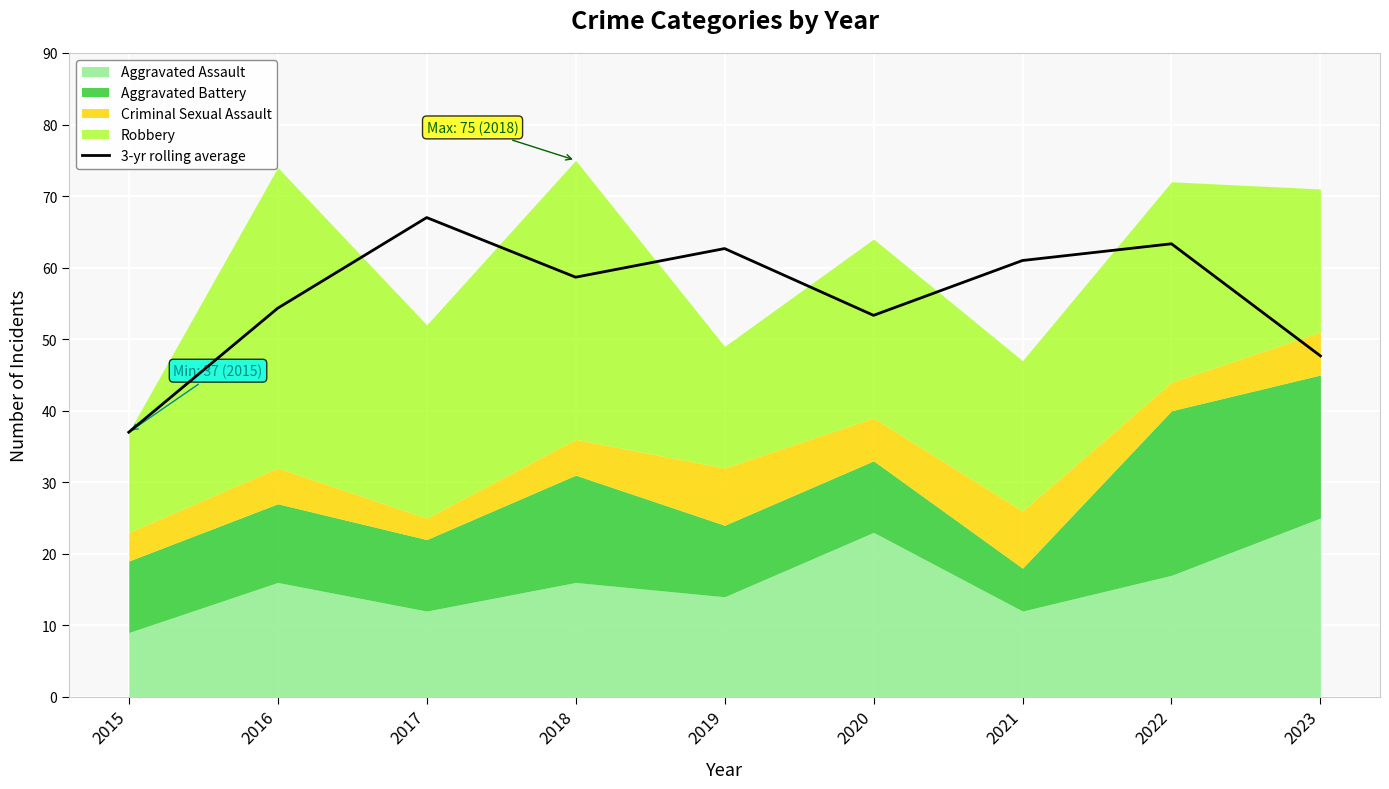

The value of 3-yr rolling average at 2019 is 62.7. True or false?

True